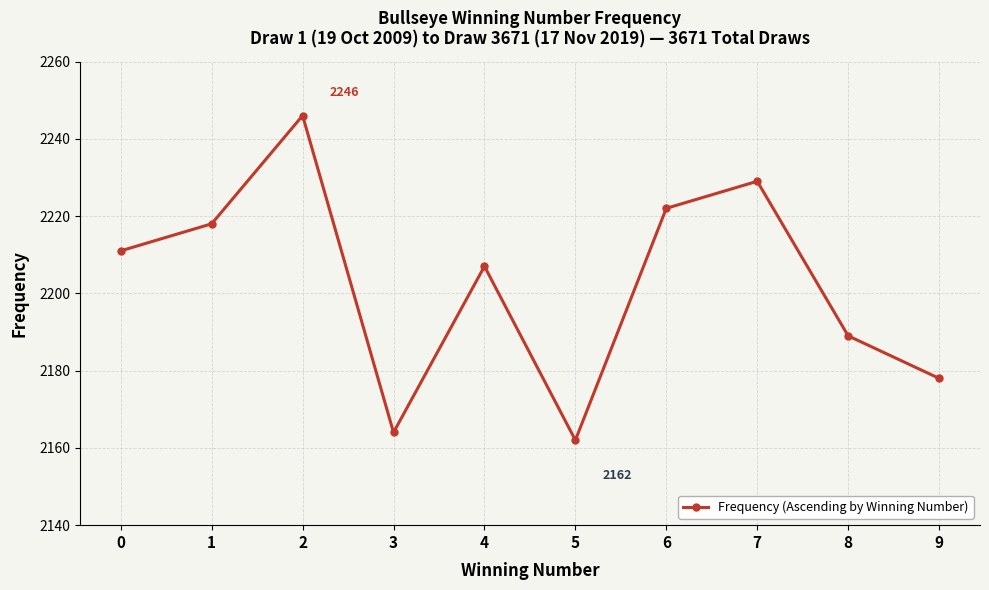

True or false: there are more than 0 points higher than both neighbors.

True